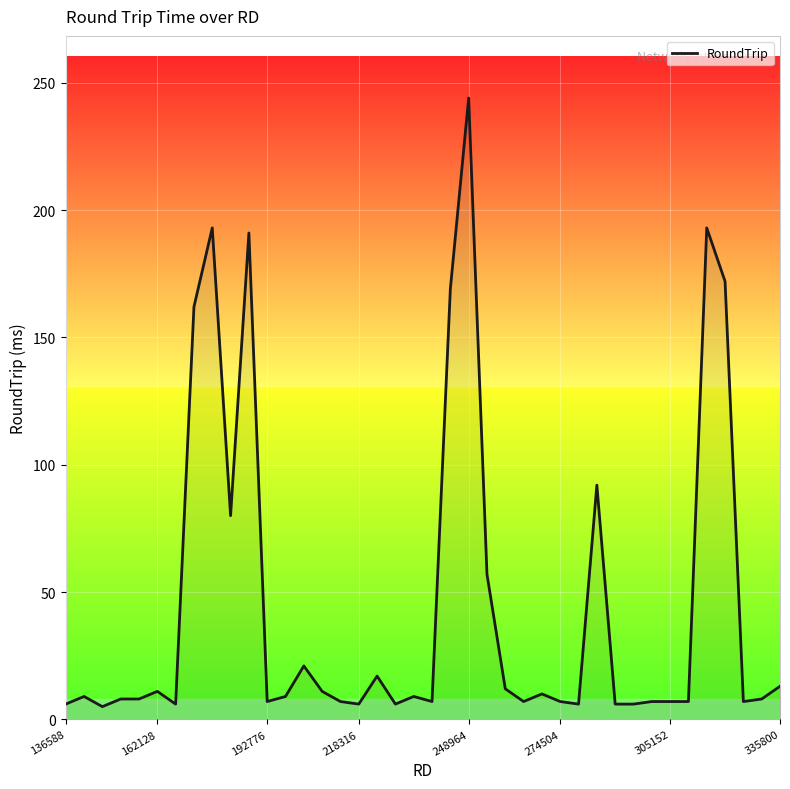

Does the chart have visible grid lines?

Yes